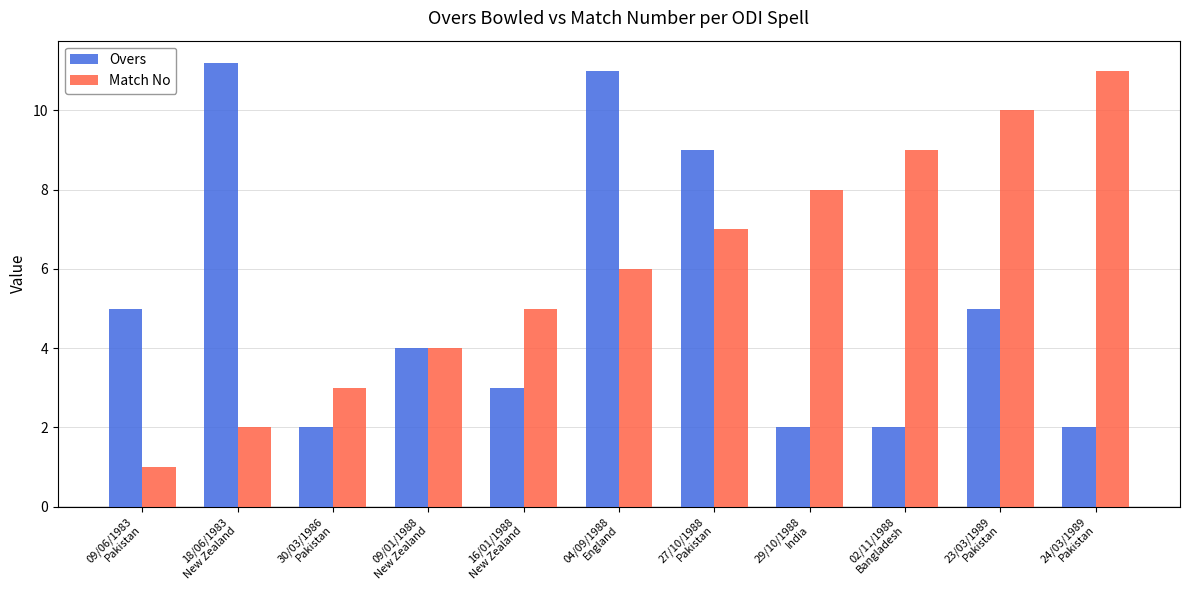

Which category has the lowest value in the Match No series?

09/06/1983
Pakistan